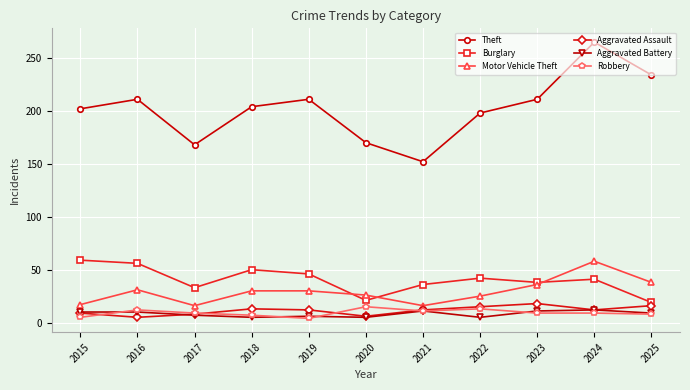

Is it true that Theft equals 305 at 2025?

False